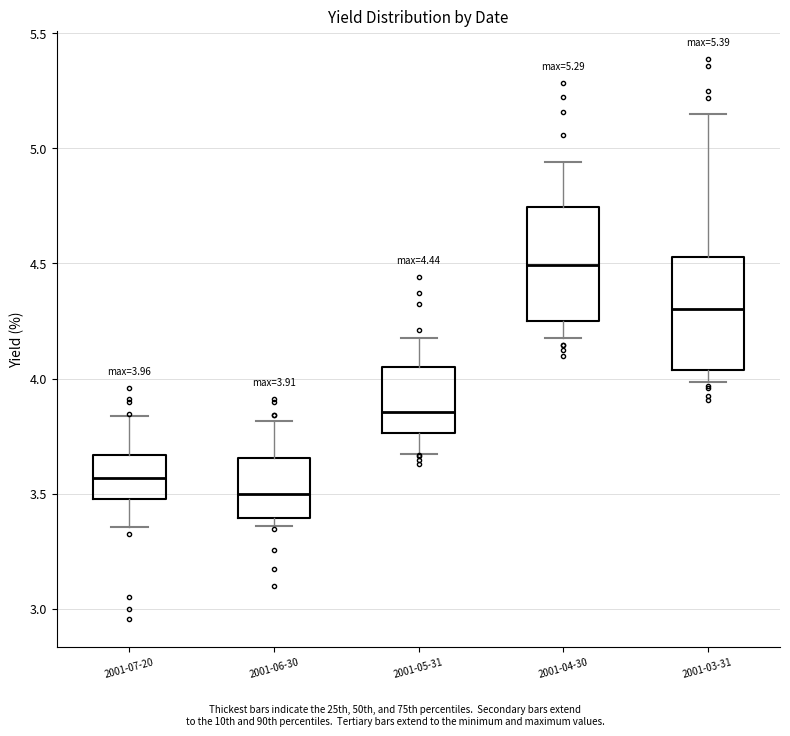

Which box's median line is the lowest?

2001-06-30